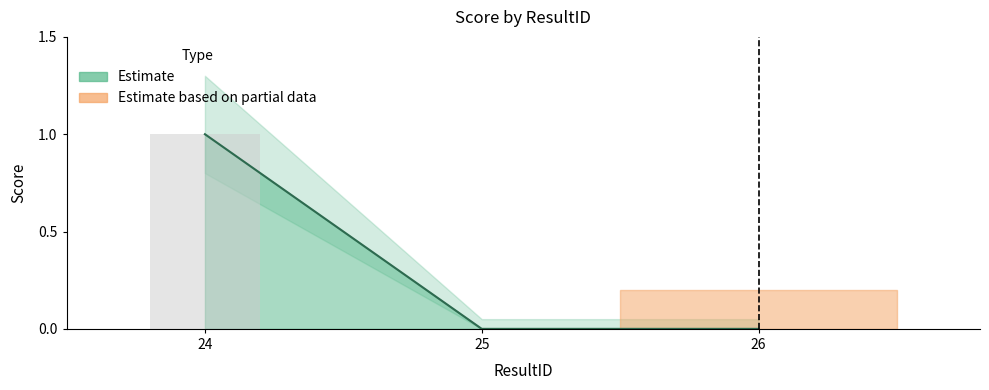

True or false: Reported Score has a value of 0 at 26.

False